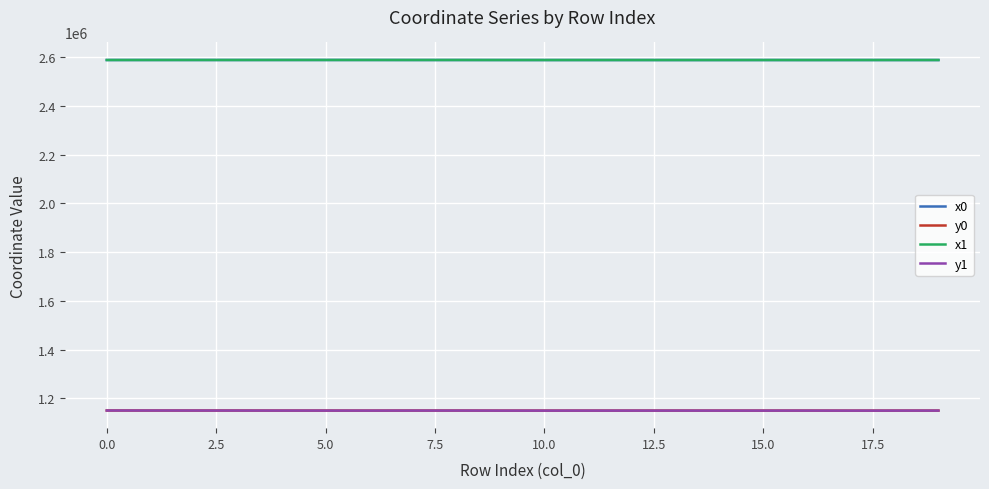

What is the minimum value for y0?

1150216.2